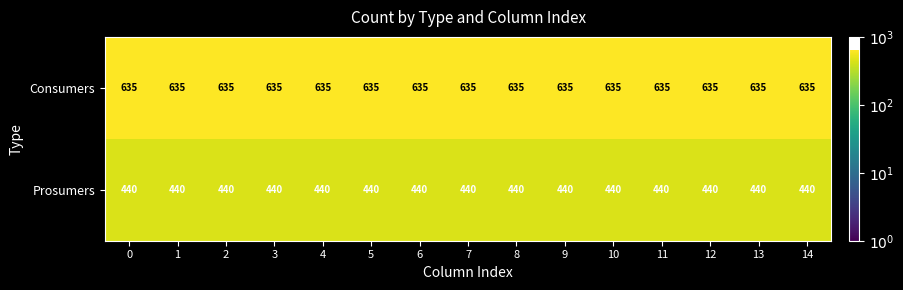

What is the maximum value shown in the chart?

635